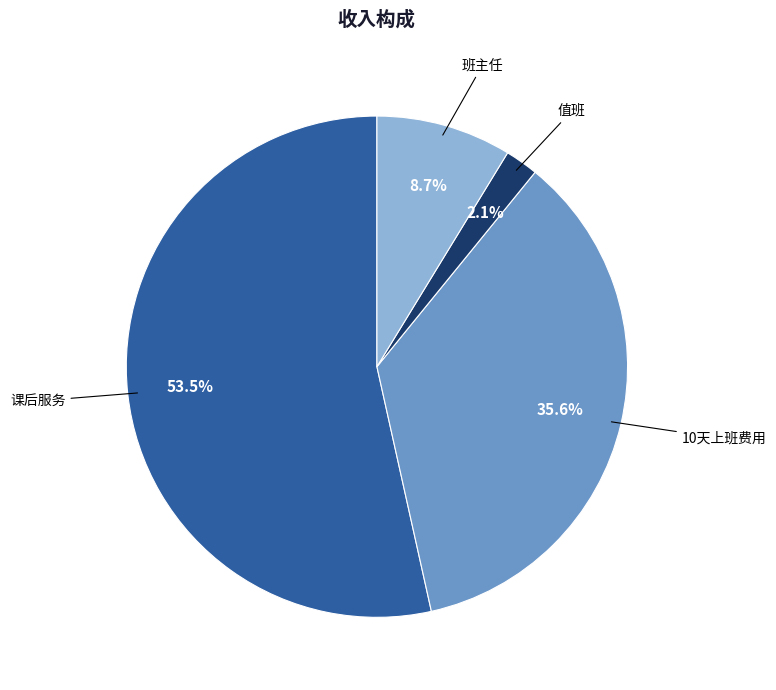

Approximately how many times larger is the value at 10天上班费用 compared to 班主任?

4.1